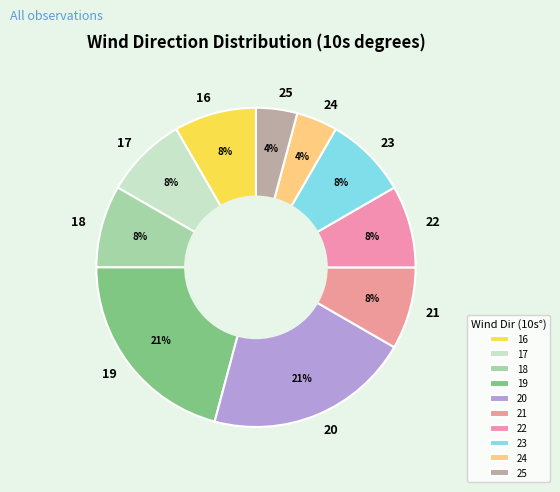

Is the sum of 24 and 22 greater than half?

No